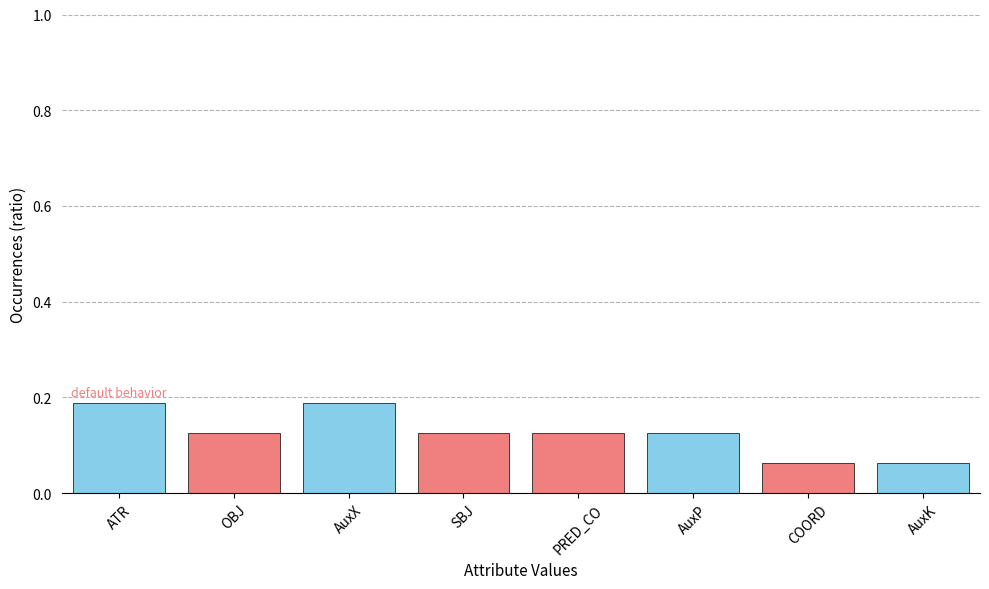

Which has a higher value, COORD or PRED_CO?

PRED_CO